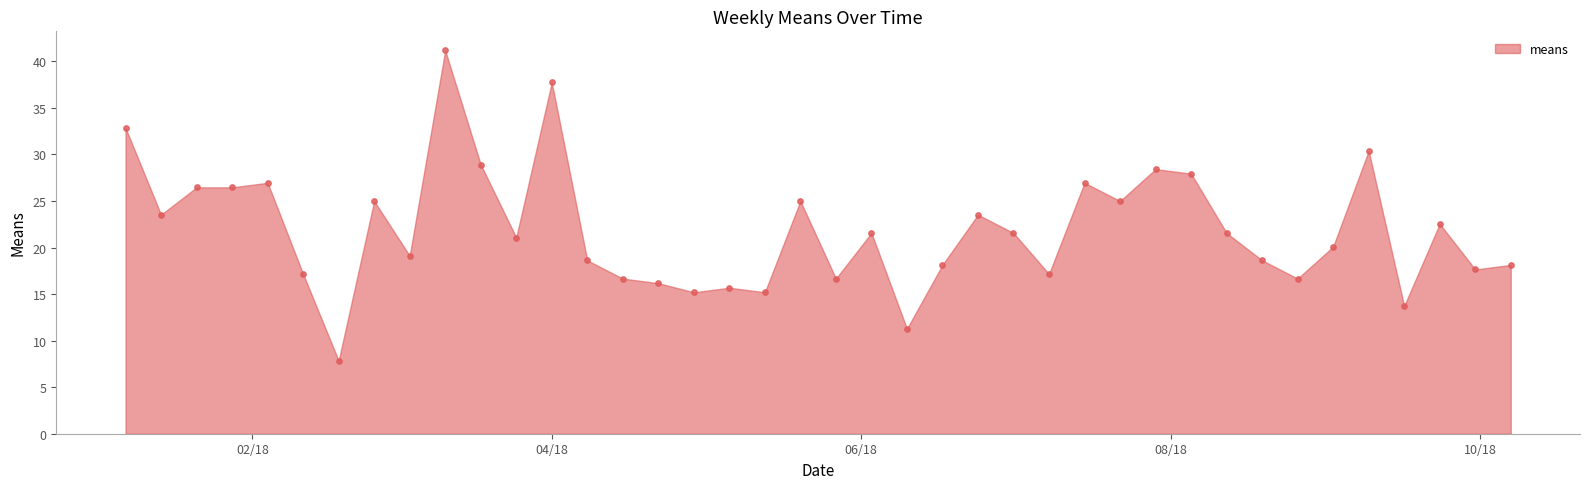

What is the range of Y values (max minus min)?

33.3